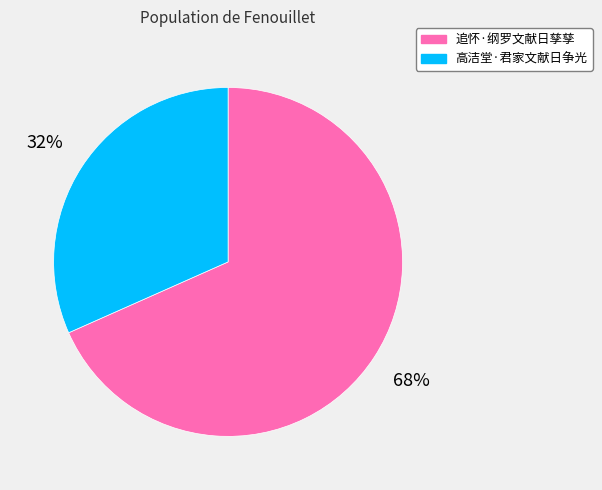

Count the number of slices in the pie.

2